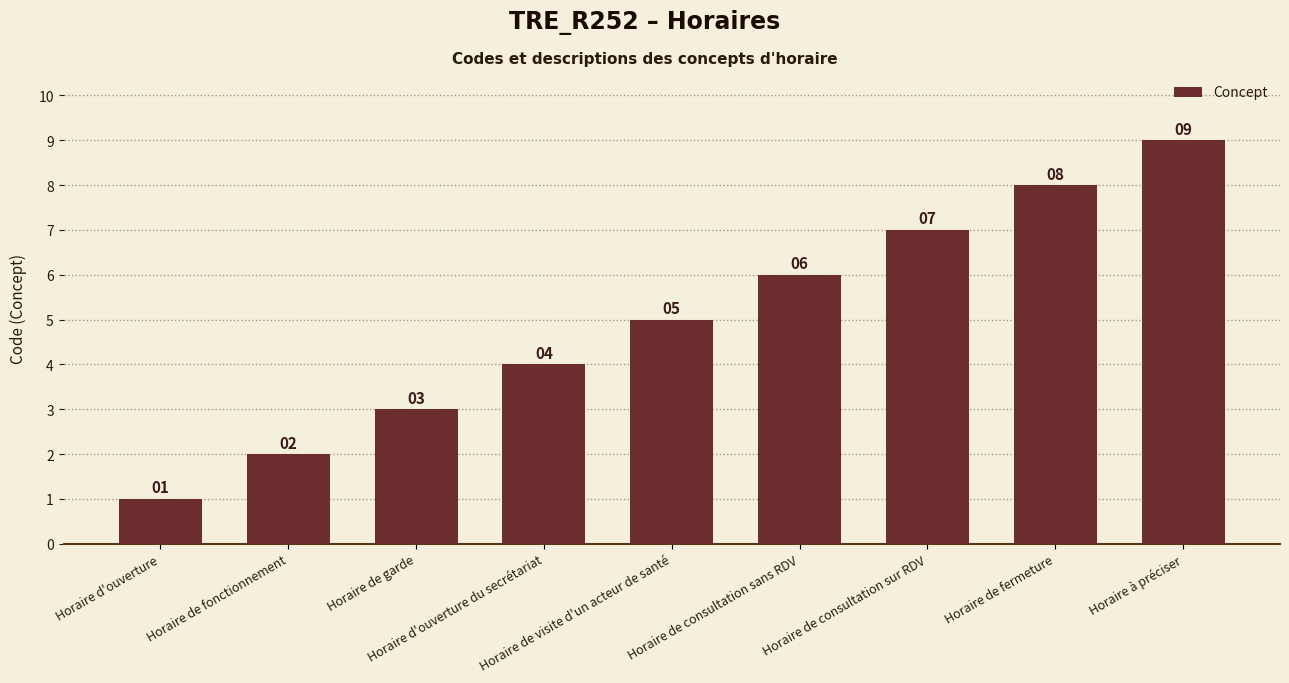

The chart shows a value of 6 at Horaire de consultation sans RDV. True or false?

True